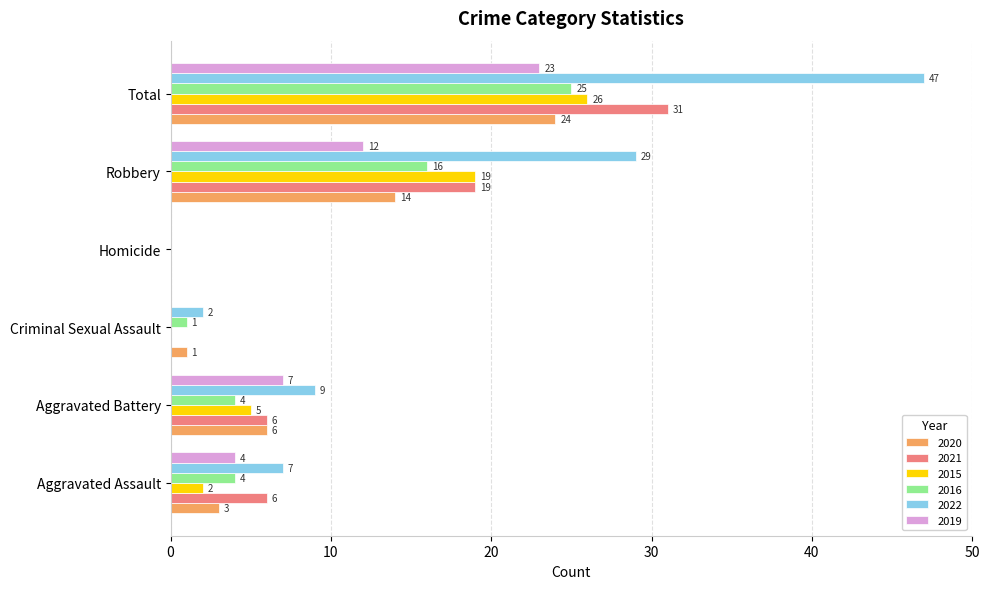

Where is 2022 nearest to the value 23?

Robbery